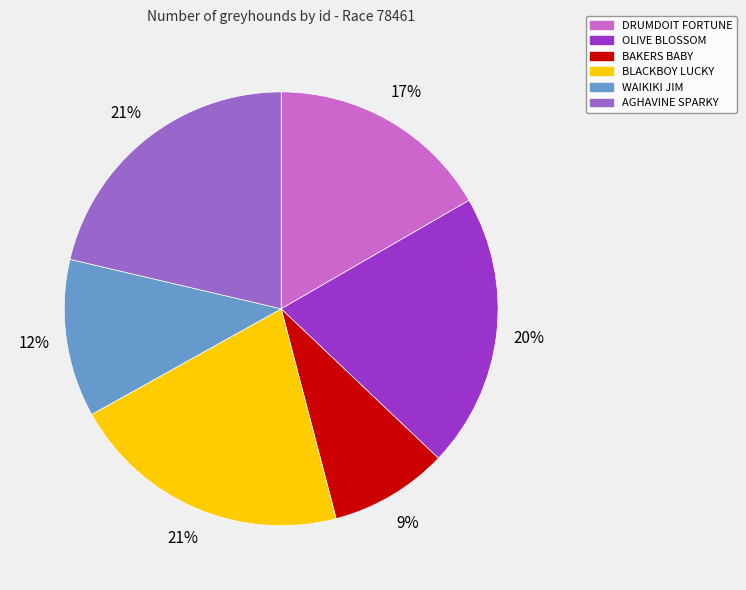

Is it true that DRUMDOIT FORTUNE is 24% of the pie?

False